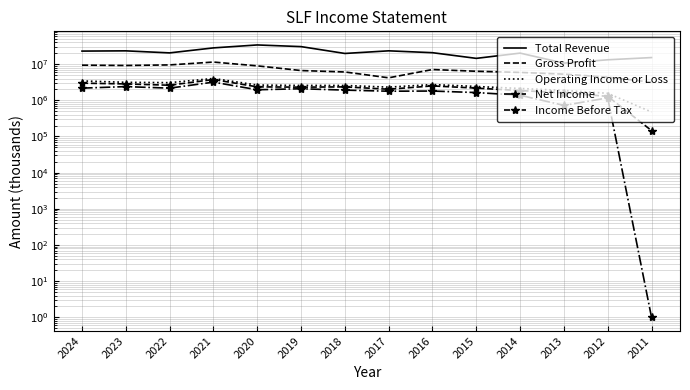

Where is the first local minimum for Operating Income or Loss?

2022